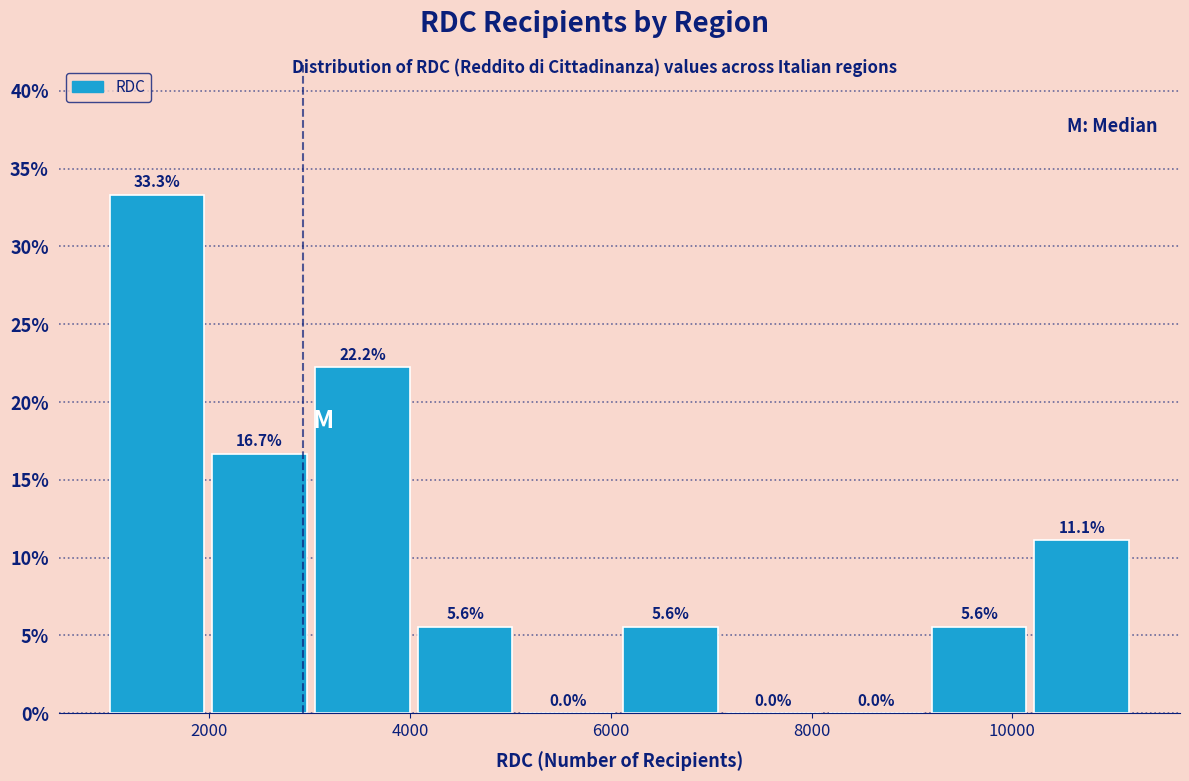

Which range on the x-axis has the tallest bar?

1000 to 2000